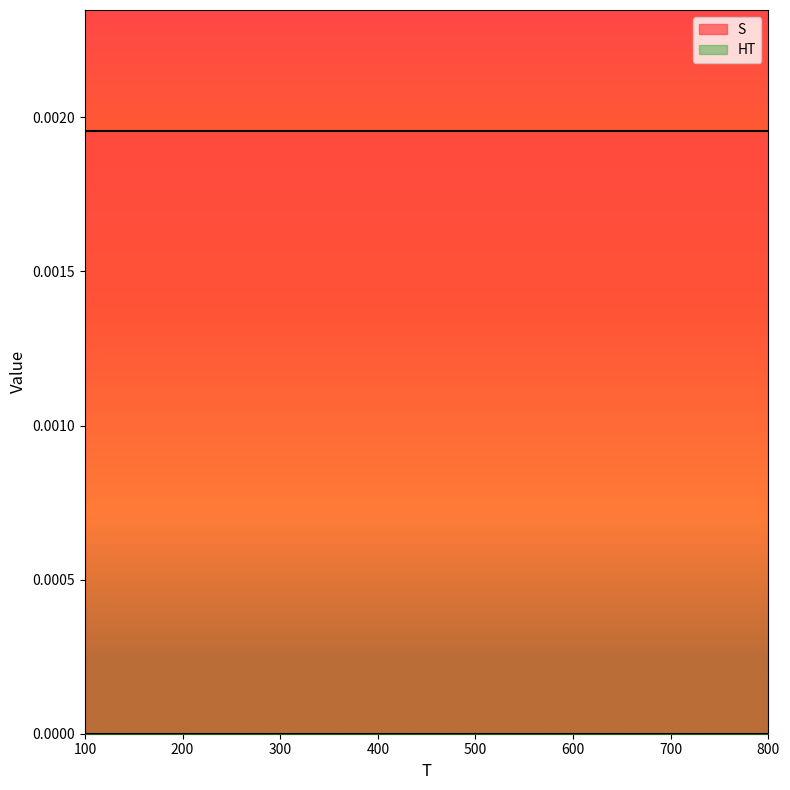

True or false: HT and S intersect in this chart.

False